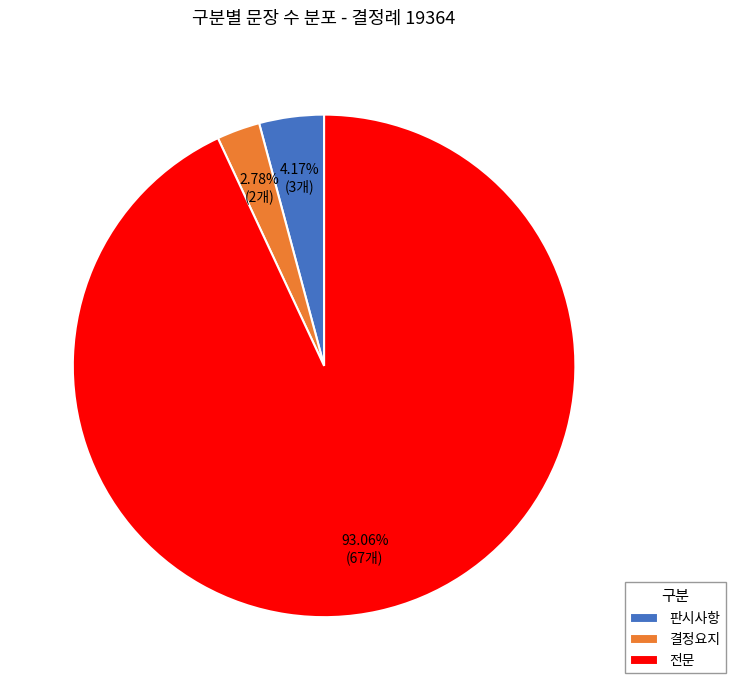

To the nearest percent, what portion does 결정요지 represent?

3%